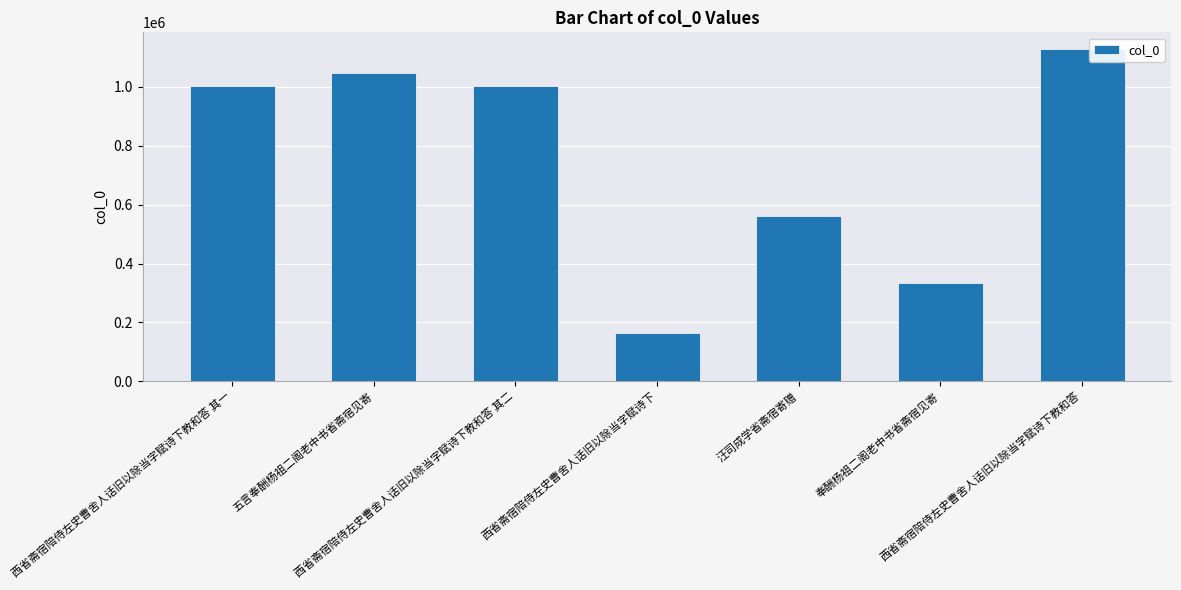

What is the maximum value shown in the chart?

1127989